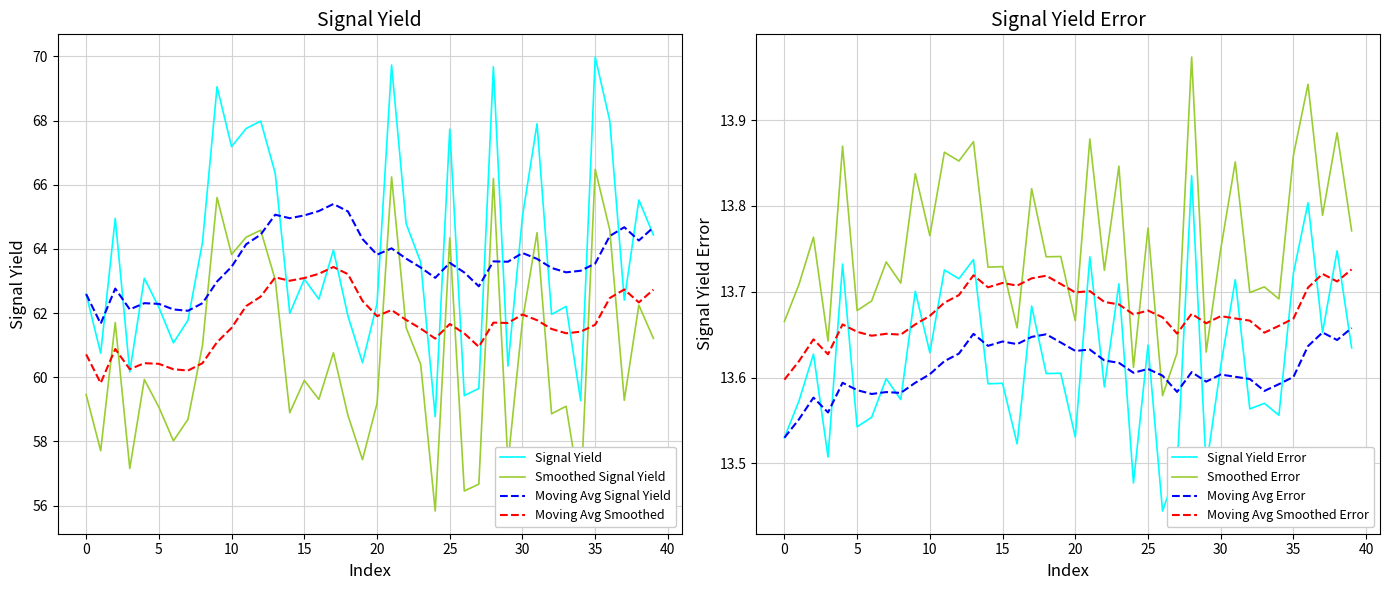

True or false: Signal_Yield_Error and Signal_Yield intersect in this chart.

False